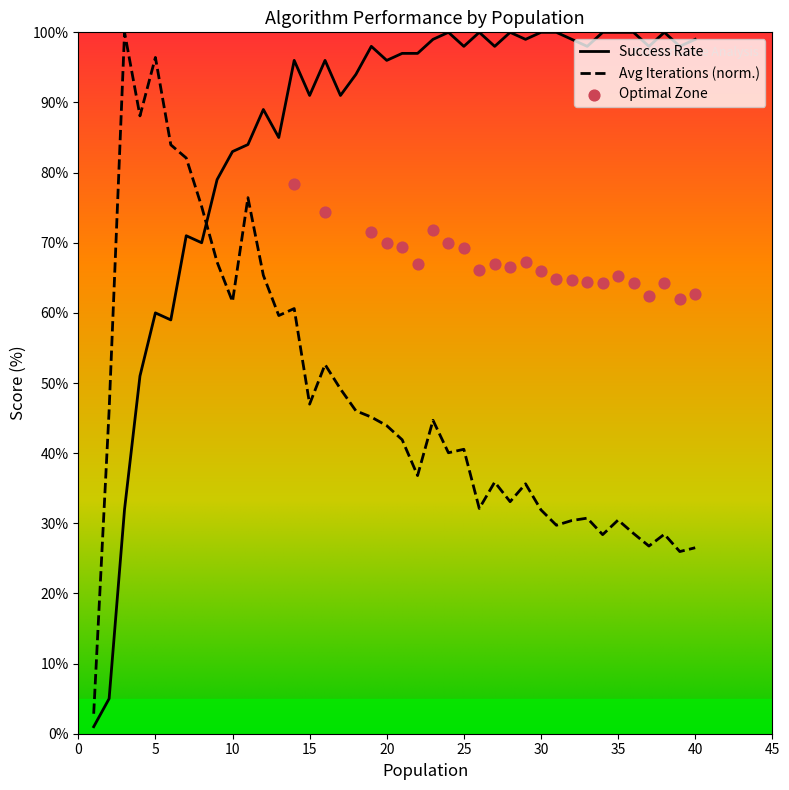

Which series has the largest total across all categories?

Success Rate